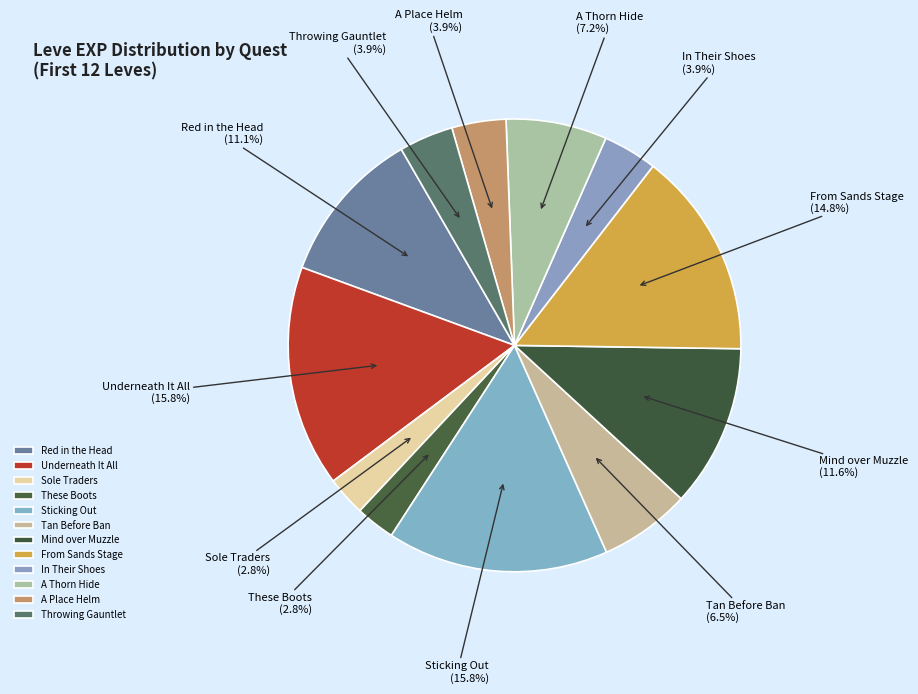

What percentage is the In Their Shoes slice, to the nearest percent?

4%